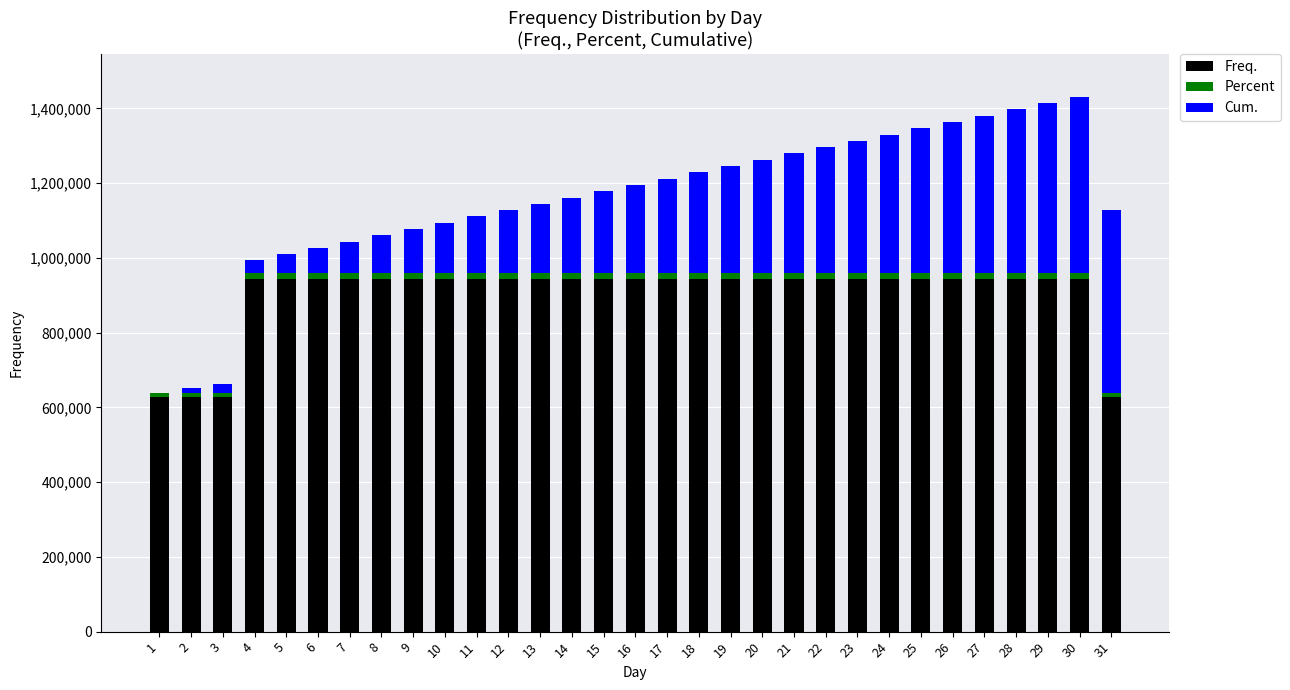

What is the difference between the maximum and minimum values in the Freq. series?

314180